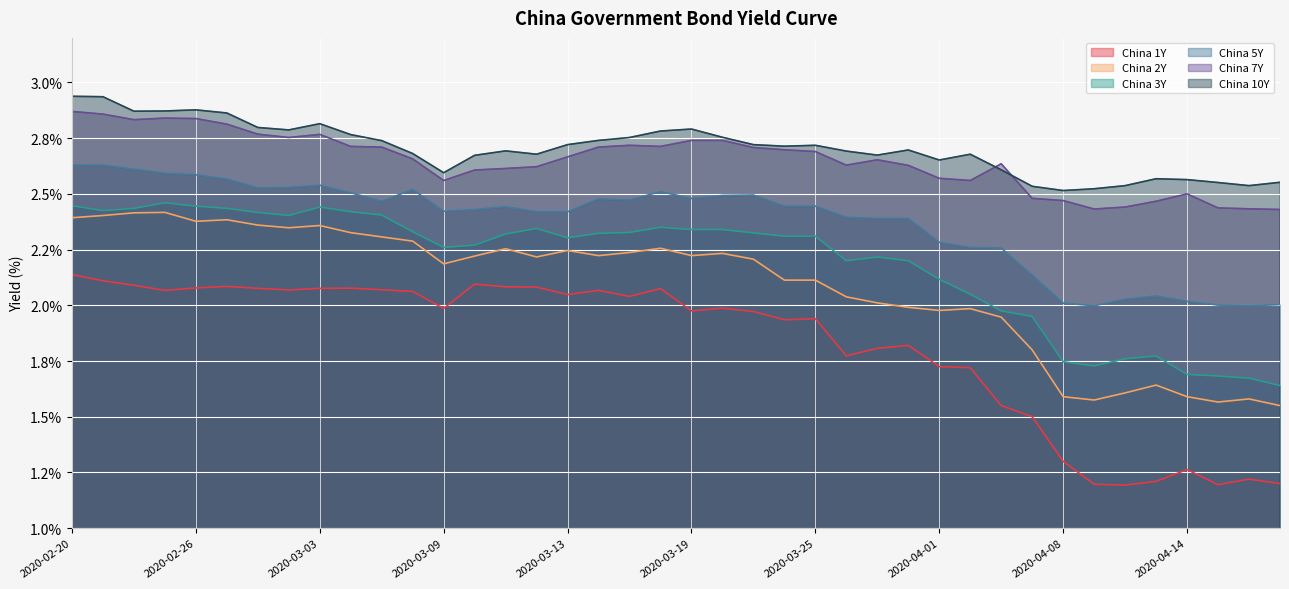

Between 2020-02-27 and 2020-03-23, which series saw the biggest shift?

China 2Y